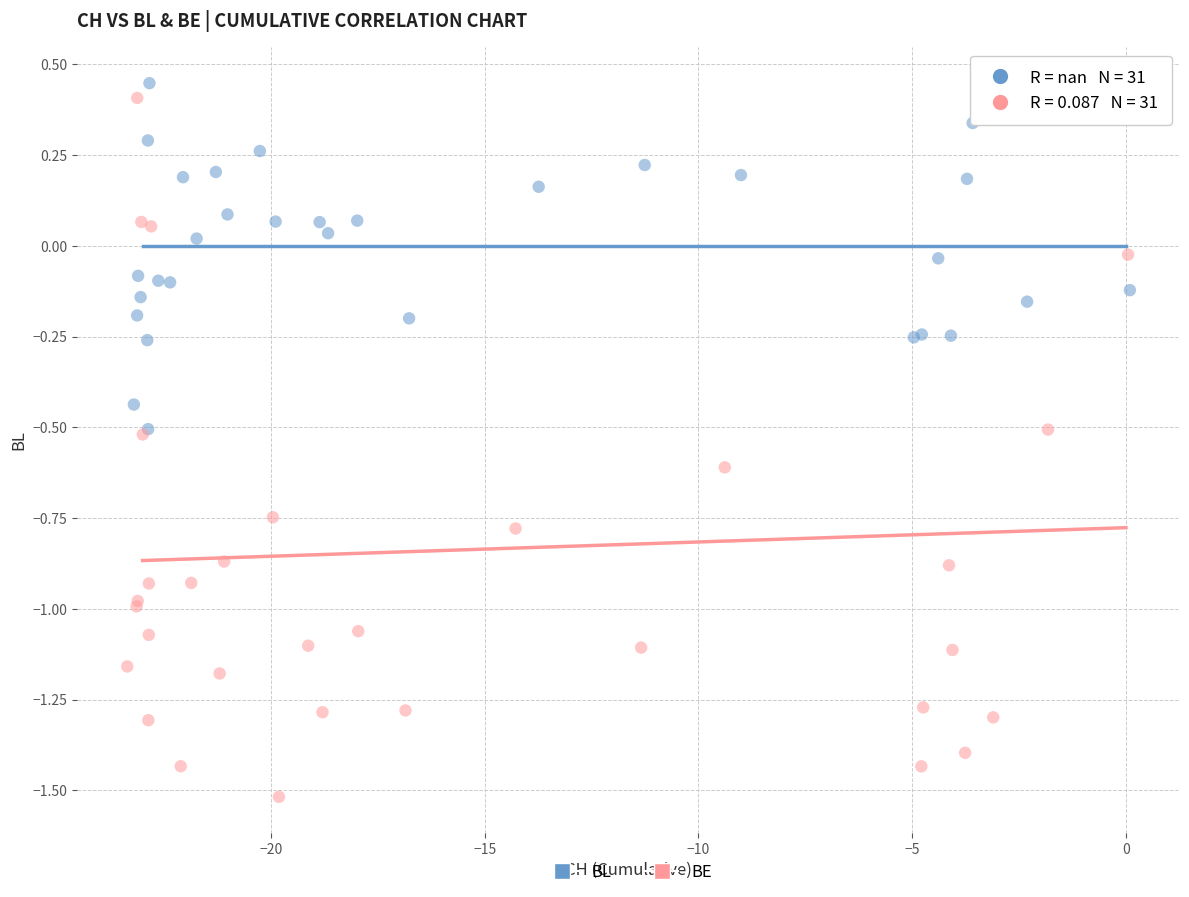

Which series reaches the minimum Y coordinate?

BE